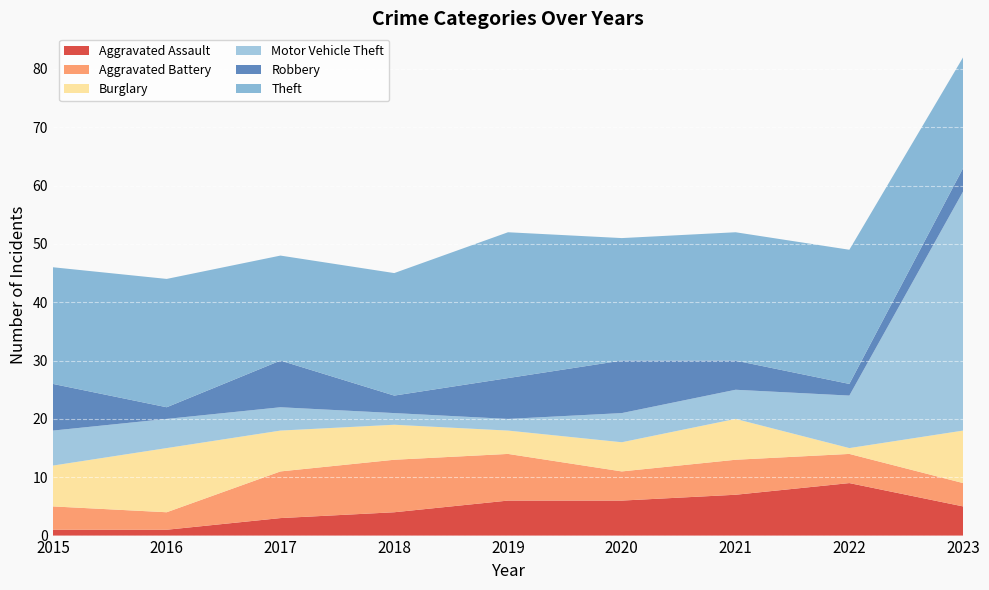

Reading left to right, list all the values displayed in this chart.

Aggravated Assault: 1	1	3	4	6	6	7	9	5
Aggravated Battery: 4	3	8	9	8	5	6	5	4
Burglary: 7	11	7	6	4	5	7	1	9
Motor Vehicle Theft: 6	5	4	2	2	5	5	9	41
Robbery: 8	2	8	3	7	9	5	2	4
Theft: 20	22	18	21	25	21	22	23	19